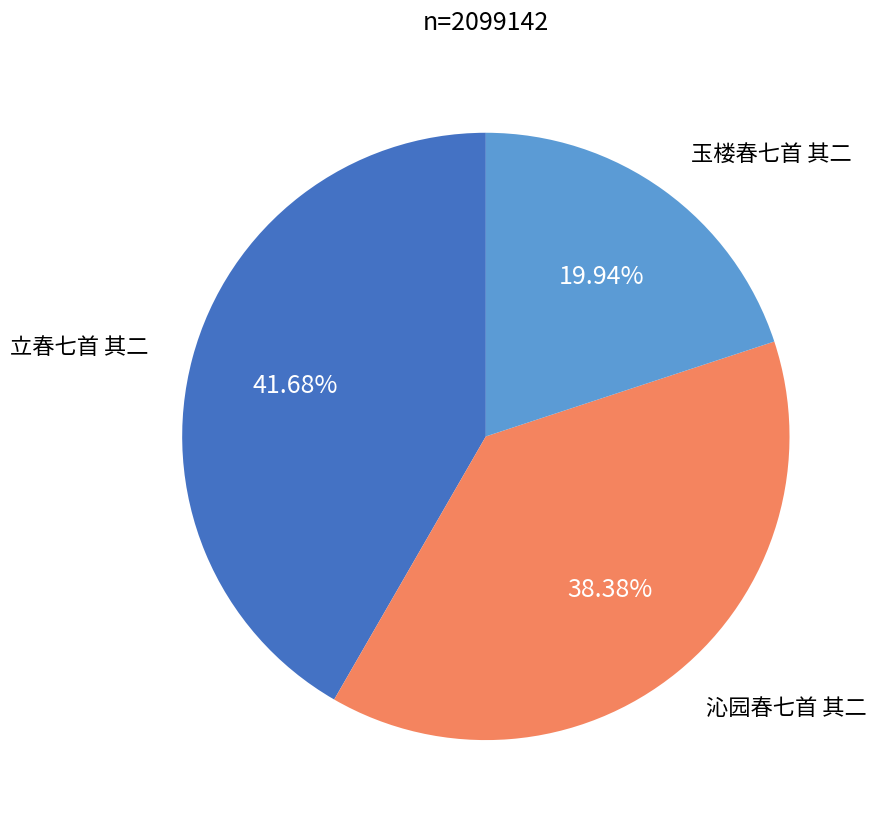

Do 沁园春七首 其二 and 玉楼春七首 其二 together represent more than half of the pie?

Yes